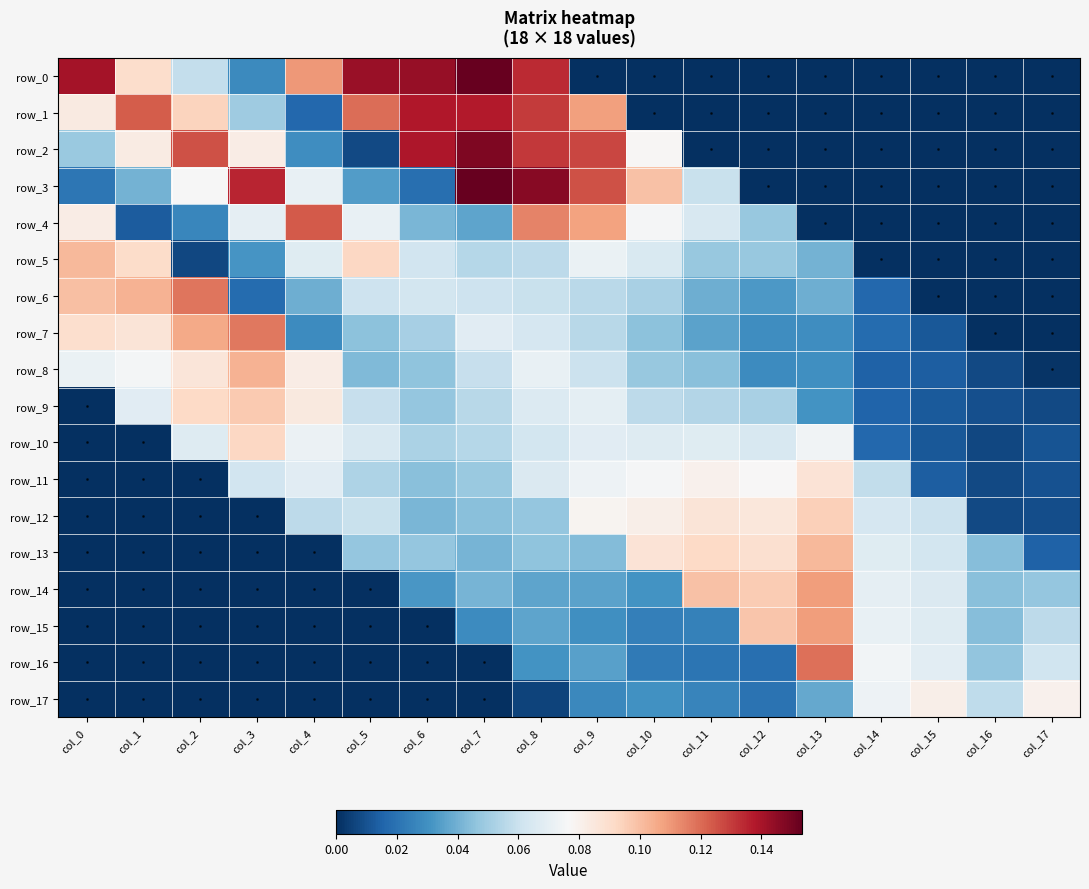

Which category has the highest value across all series?

col_7